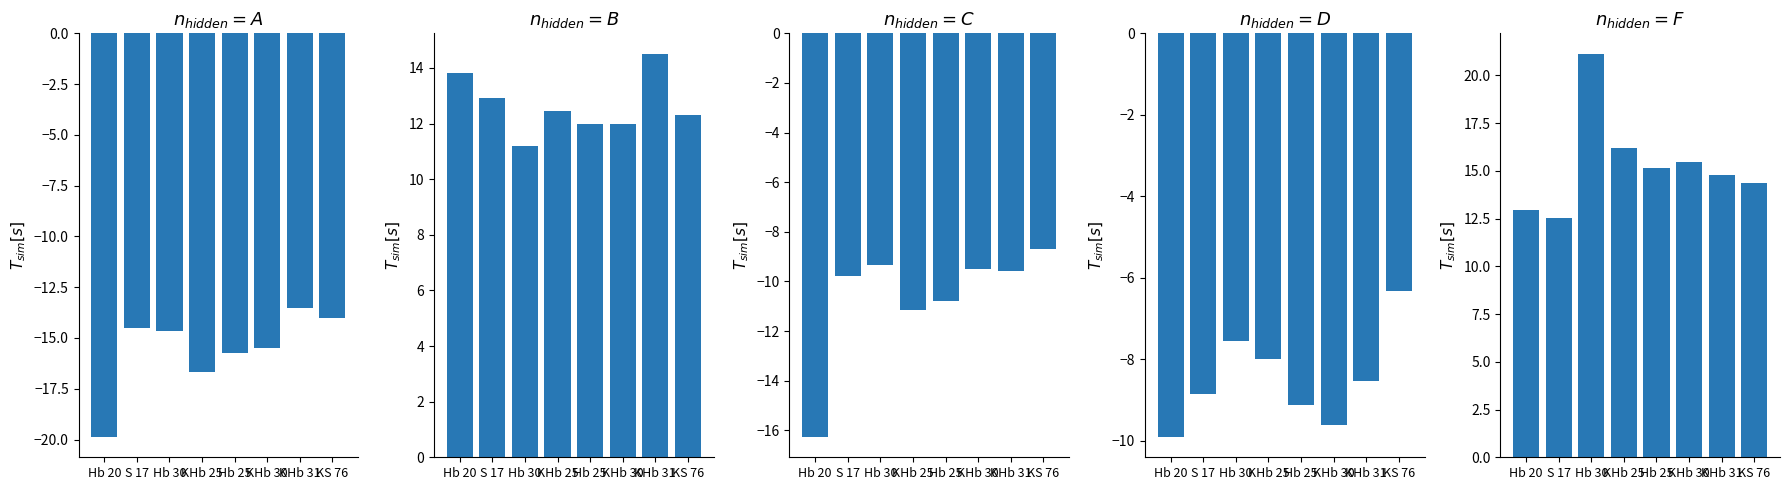

Rank the series at Hb 25 from lowest to highest value.

A, C, D, B, F